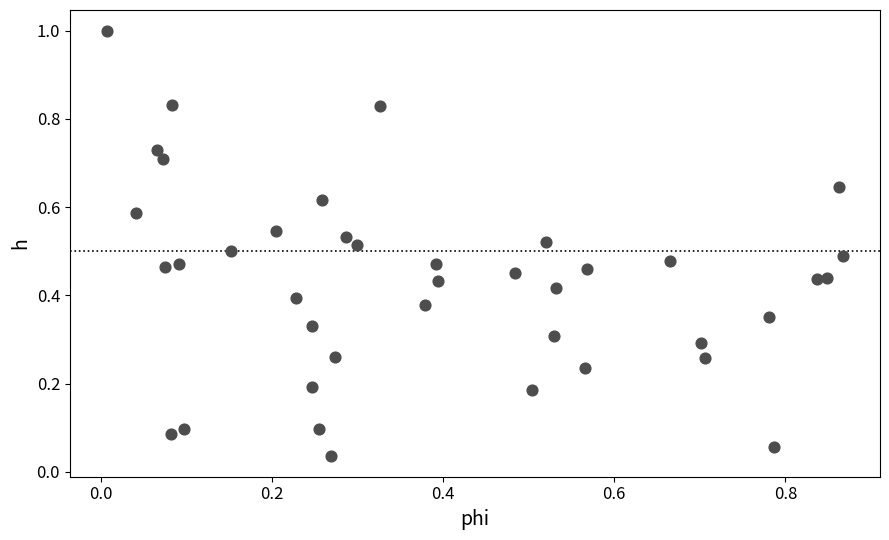

What is the range of X values (max minus min)?

0.9